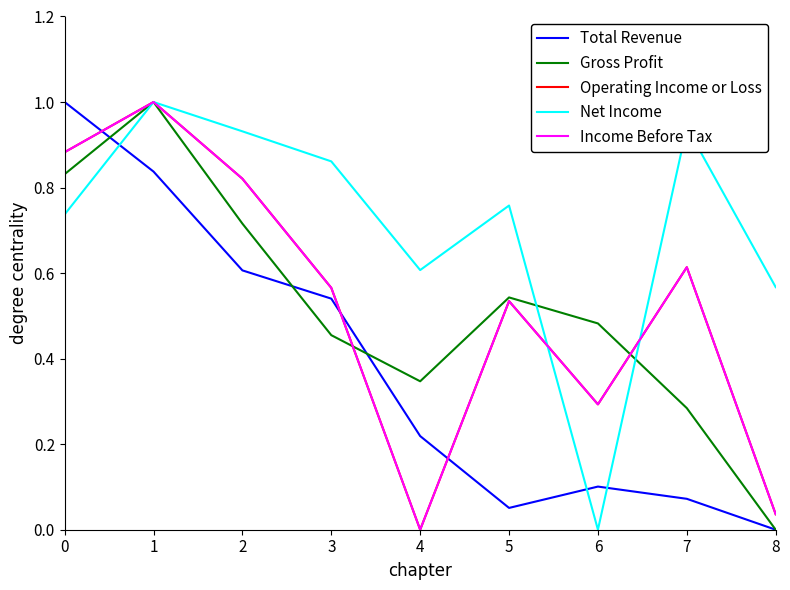

Reading left to right, extract all data points from this chart.

Total Revenue: 1.0	0.8	0.6	0.5	0.2	0.1	0.1	0.1	0.0
Gross Profit: 0.8	1.0	0.7	0.5	0.3	0.5	0.5	0.3	0.0
Operating Income or Loss: 0.9	1.0	0.8	0.6	0.0	0.5	0.3	0.6	0.0
Net Income: 0.7	1.0	0.9	0.9	0.6	0.8	0.0	0.9	0.6
Income Before Tax: 0.9	1.0	0.8	0.6	0.0	0.5	0.3	0.6	0.0